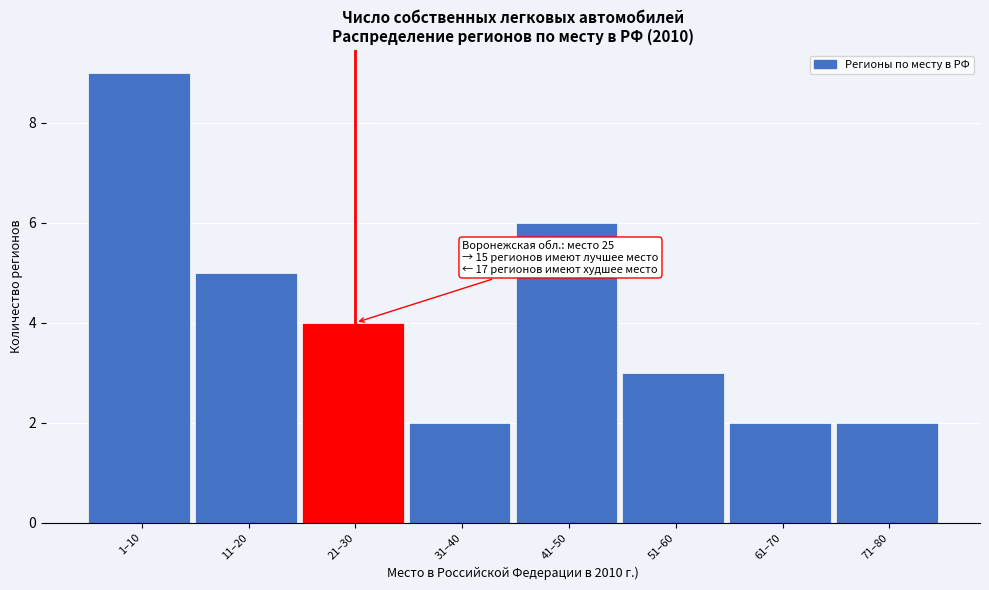

Reading left to right, what are all the values shown in this chart?

9	5	4	2	6	3	2	2